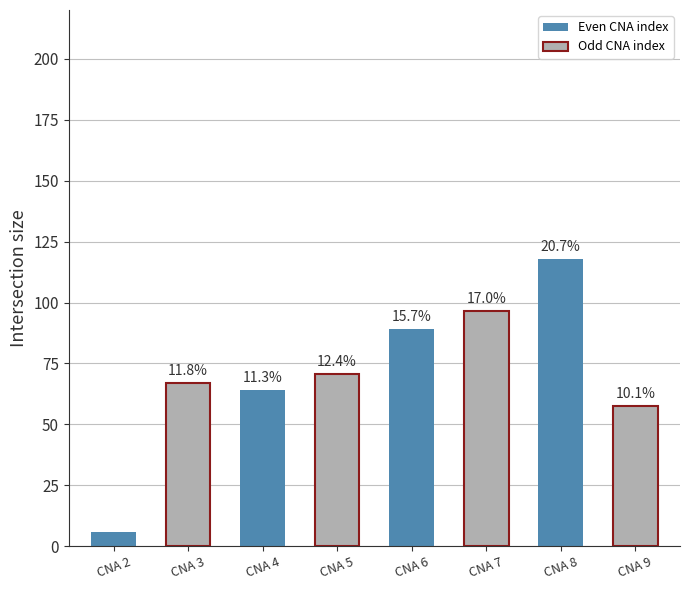

Are the bars horizontal?

No